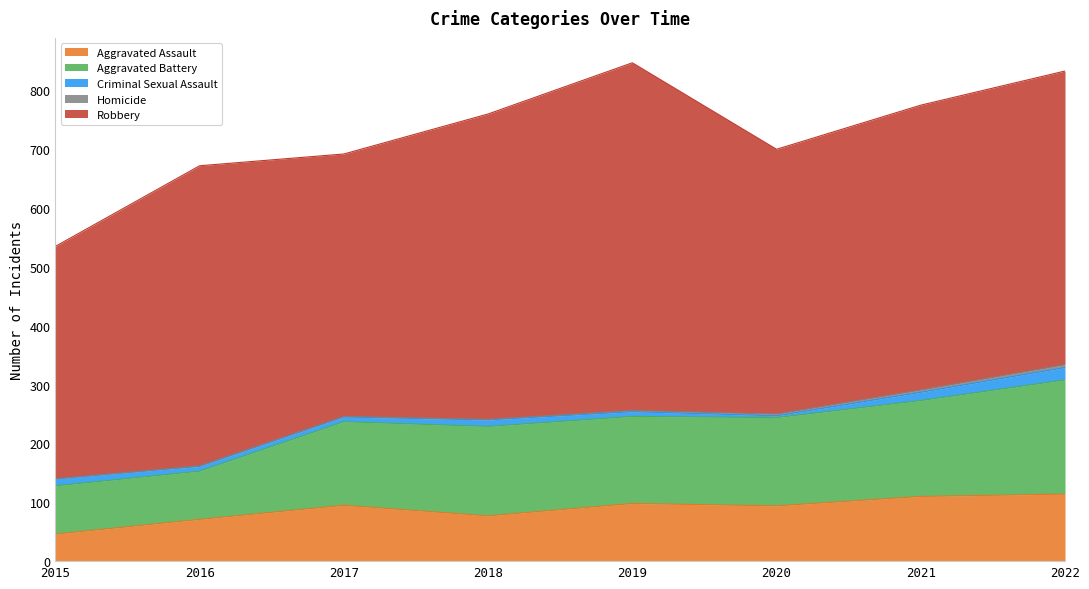

What is the greatest value displayed?

591